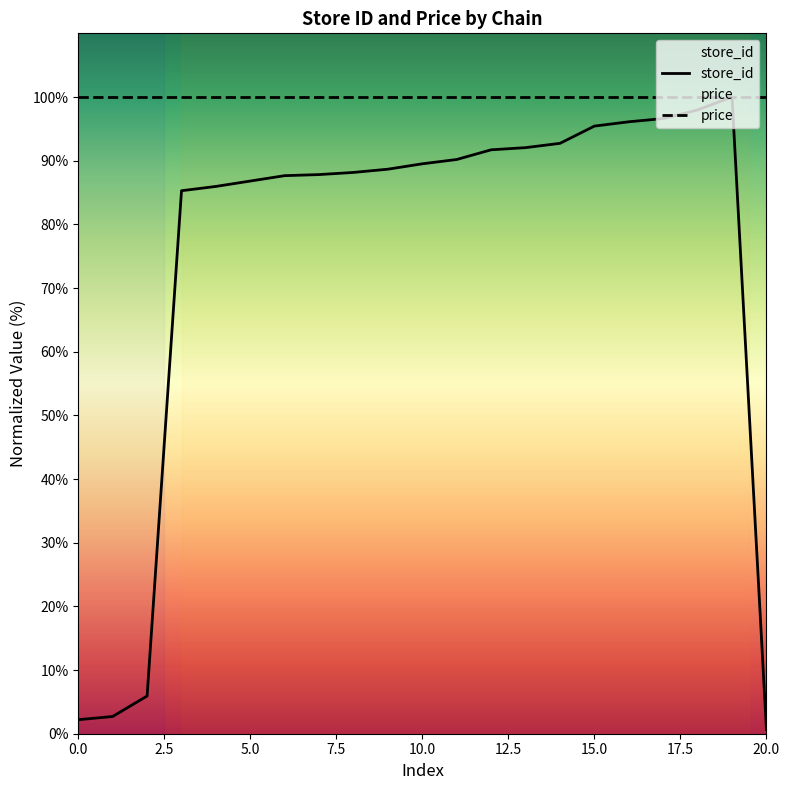

Rank the series by their average value, from lowest to highest.

store_id, price